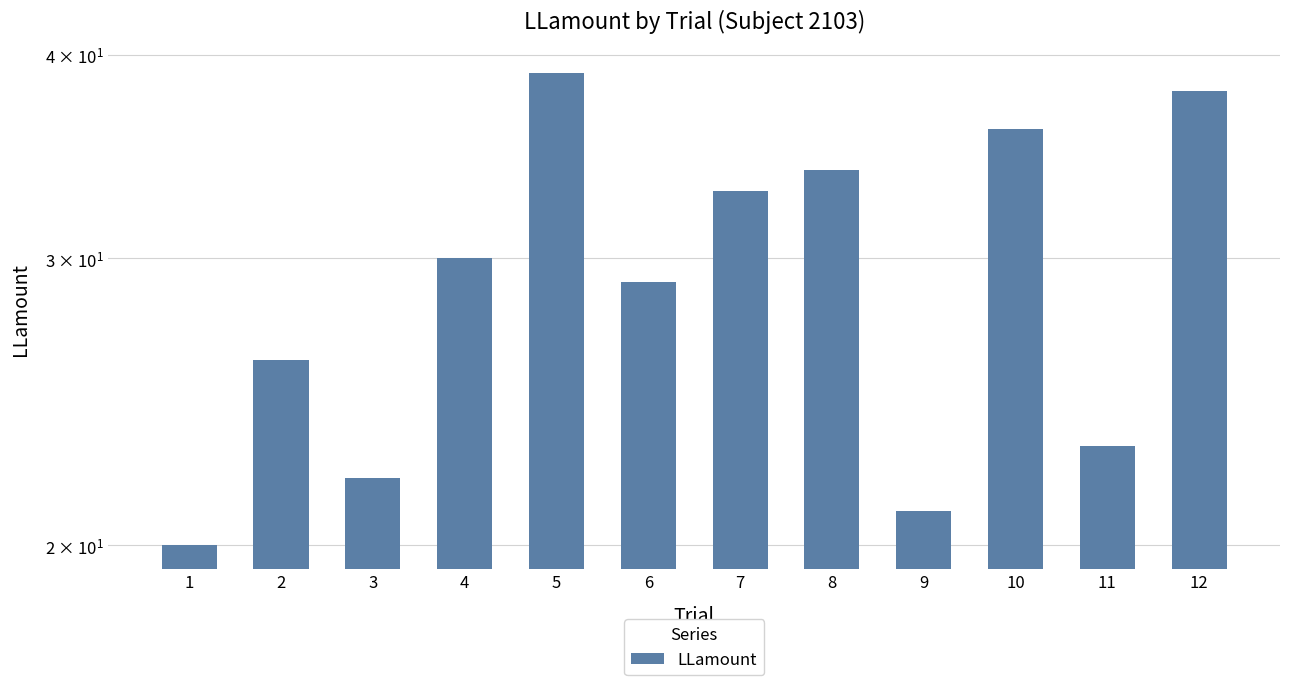

How many values exceed 30?

5